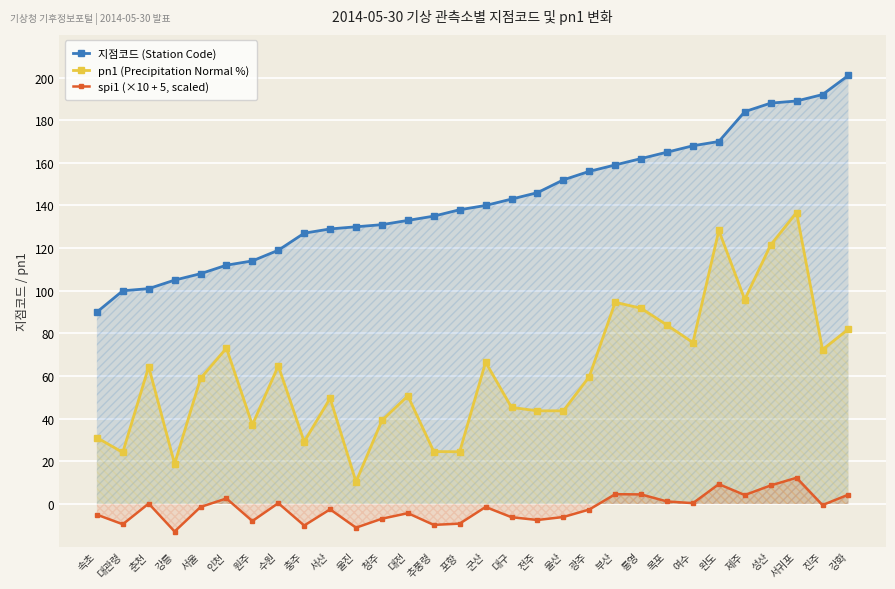

Which series has the largest total across all categories?

지점코드 (Station Code)